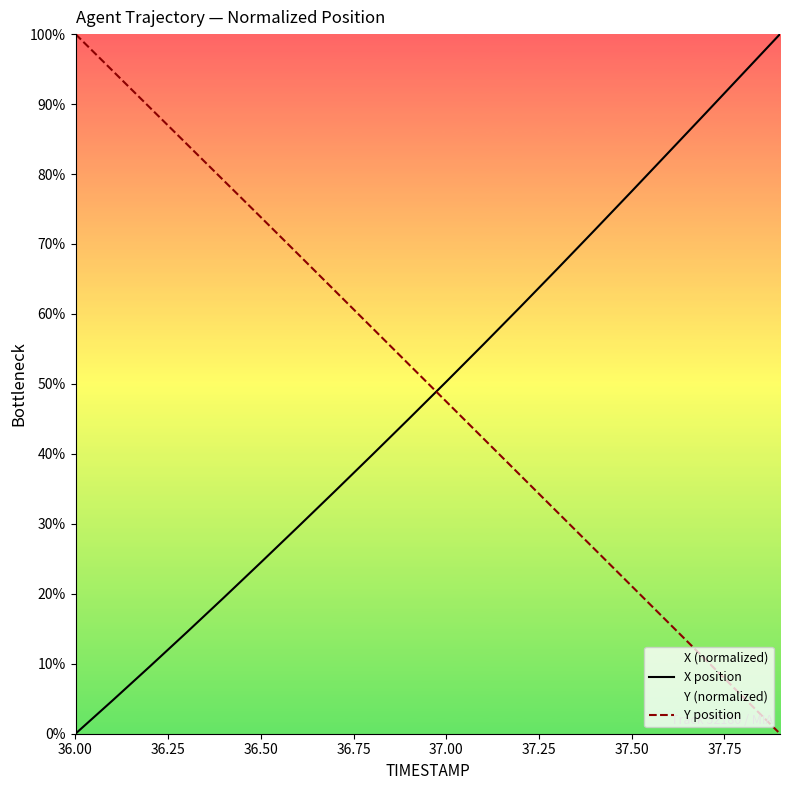

What is the value of the Y position point at the 13th from the left?

36.9